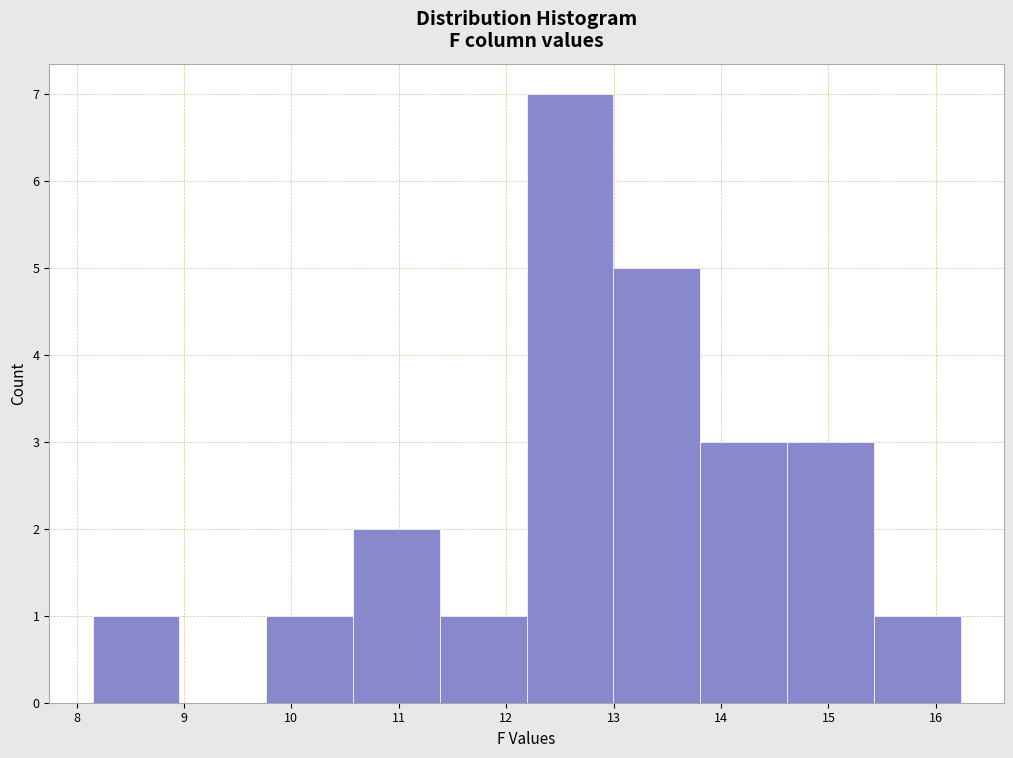

What is the height of the bar covering 15.4 to 16.2 on the x-axis? Neither the bar edges nor the heights are printed on the chart, so give them approximately, as read against the axes.

1